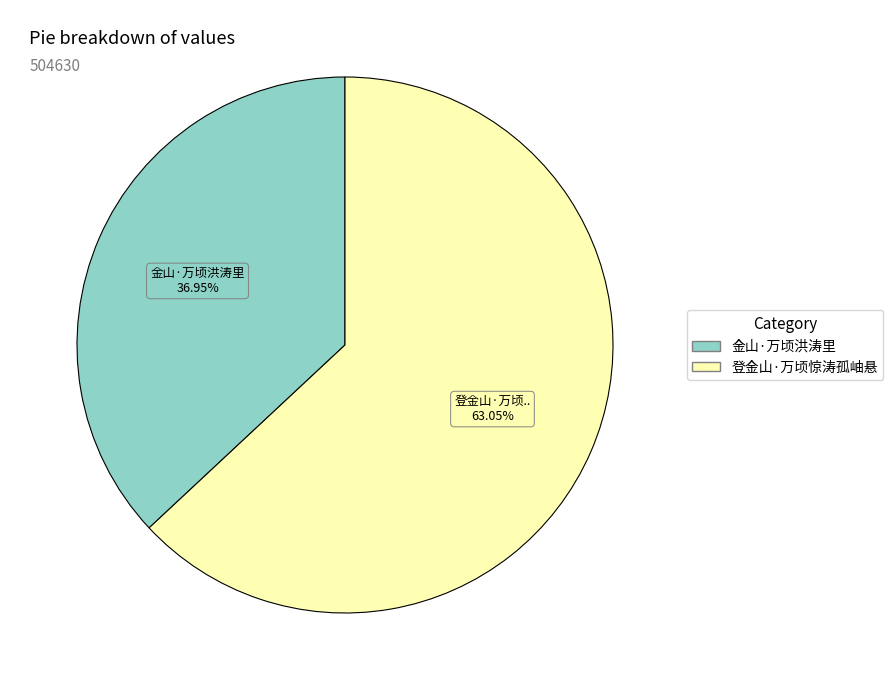

Approximately how many times larger is the value at 金山·万顷洪涛里 compared to 登金山·万顷惊涛孤岫悬?

0.6